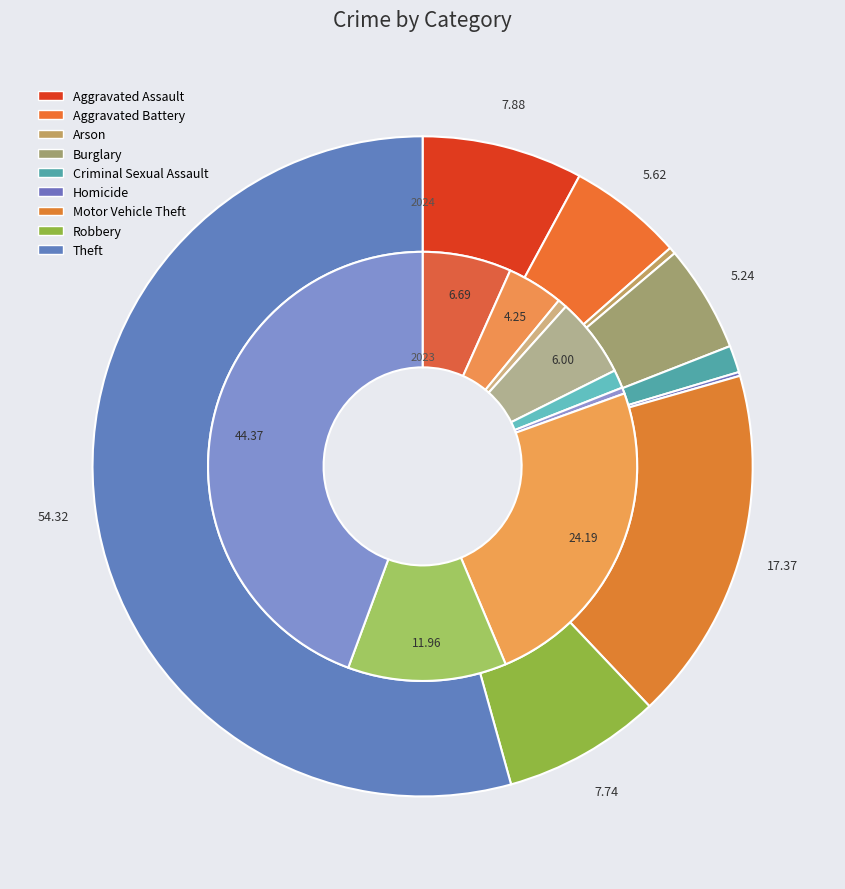

Which has a higher value, Motor Vehicle Theft or Homicide?

Motor Vehicle Theft